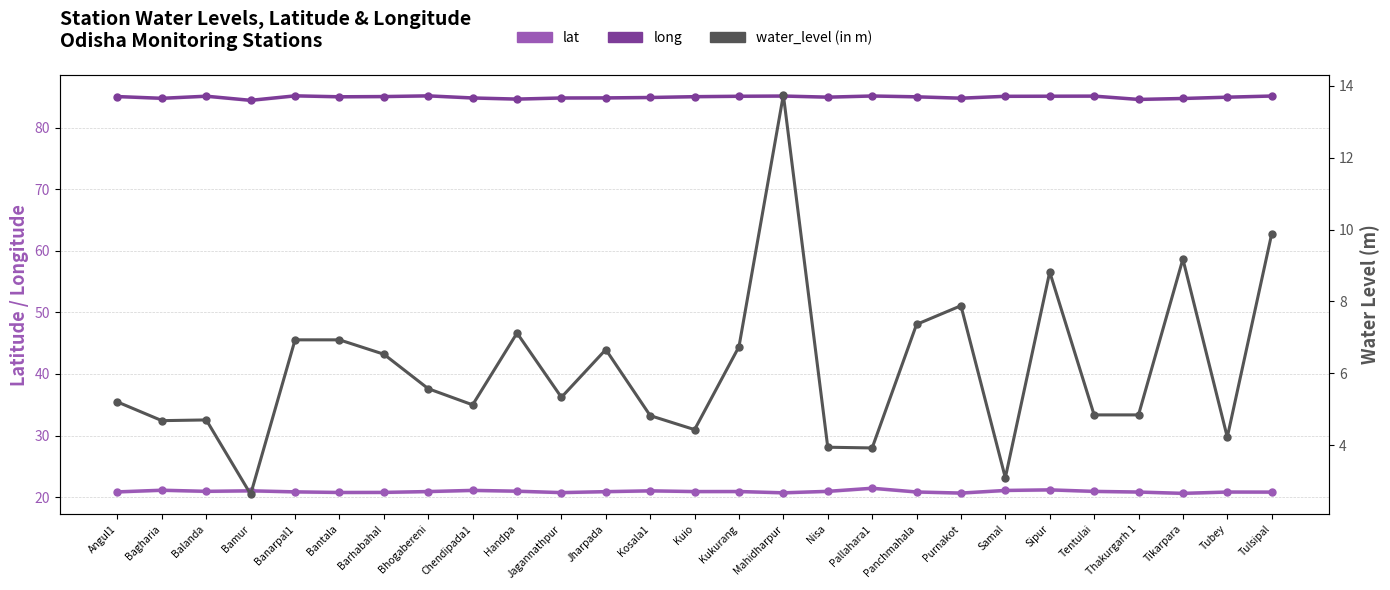

How many data points in long are above 85?

16